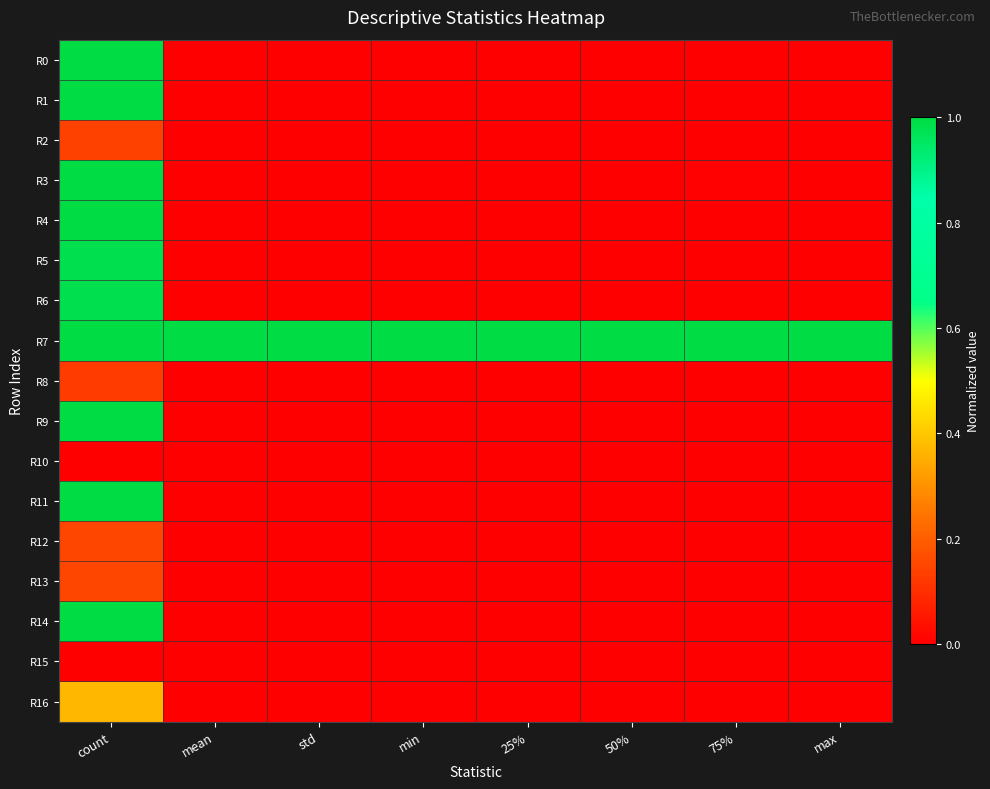

What is the spread (max minus min) of values at min?

1.0